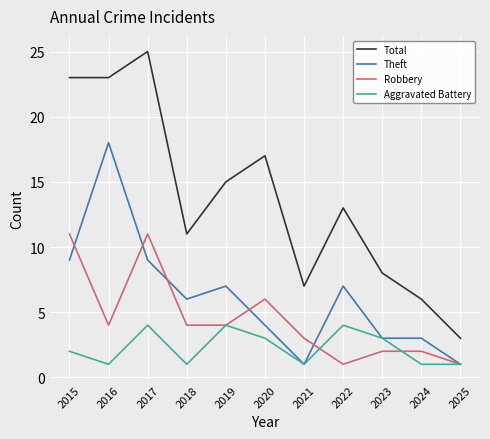

Is it true that Aggravated Battery equals 1 at 2016?

True